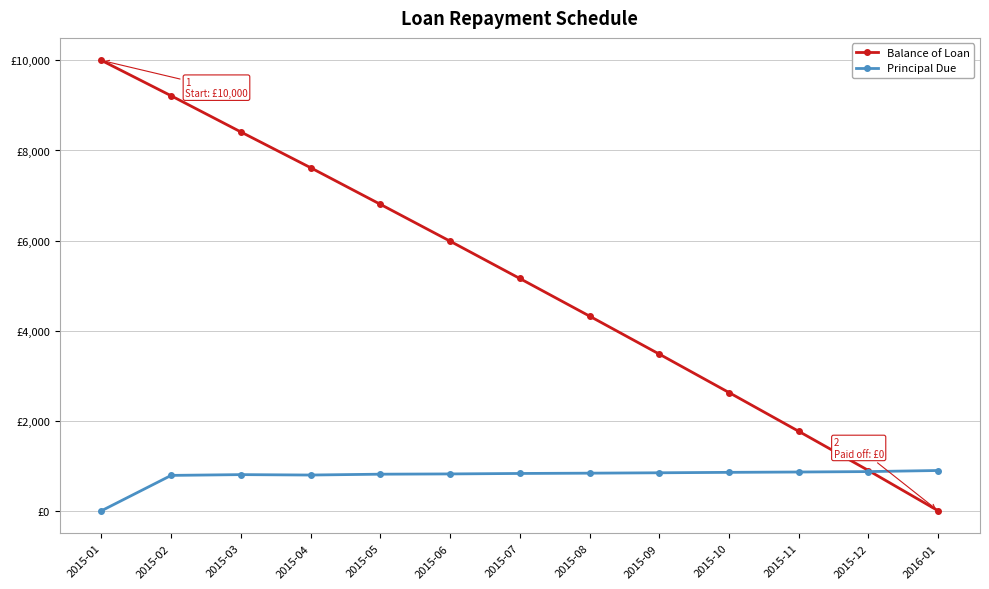

Rank the series by their average value, from highest to lowest.

Balance of Loan, Principal Due